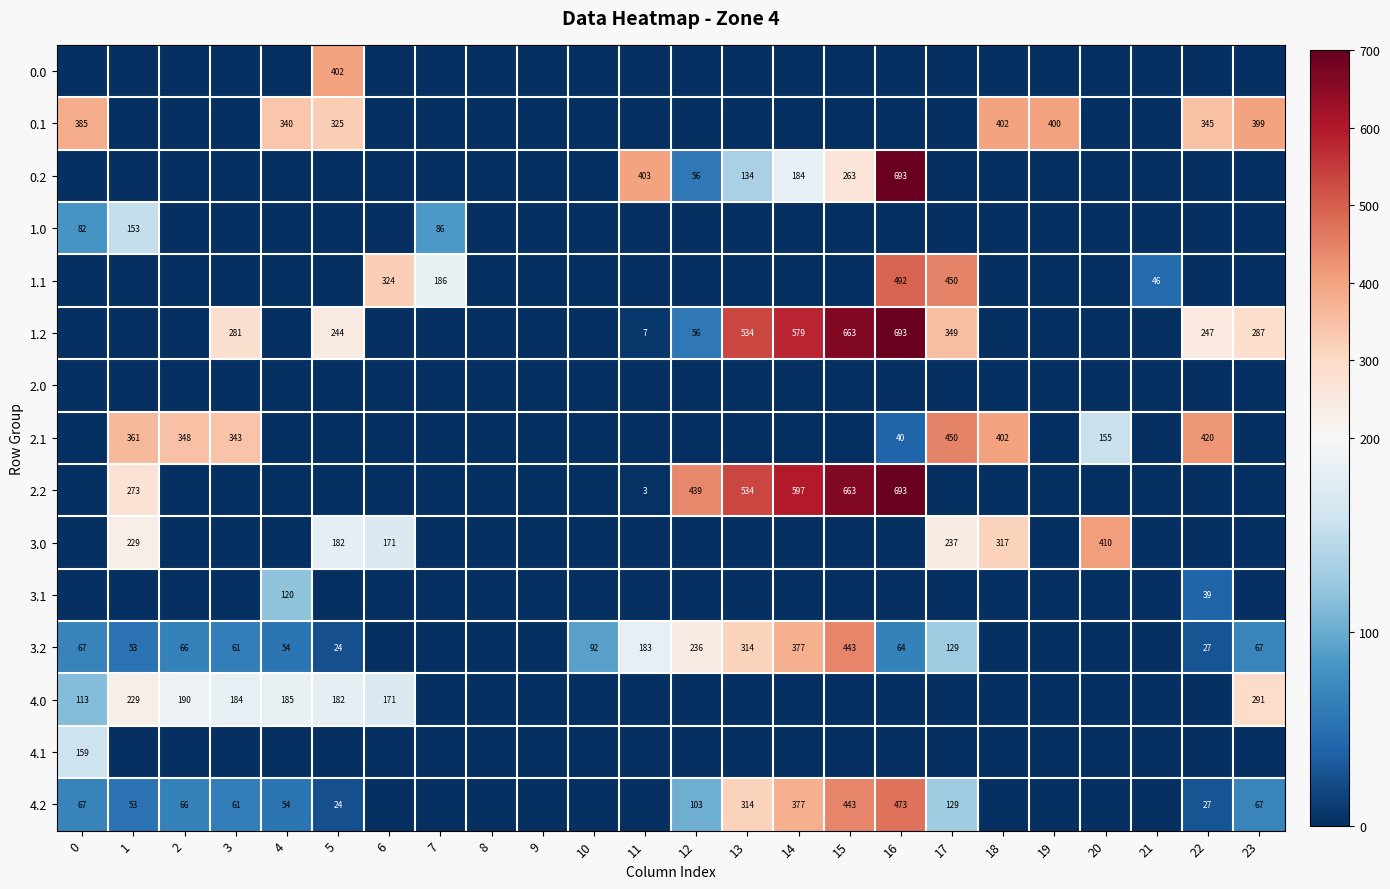

What is the difference between the 1.1 values at 17 and 6?

126